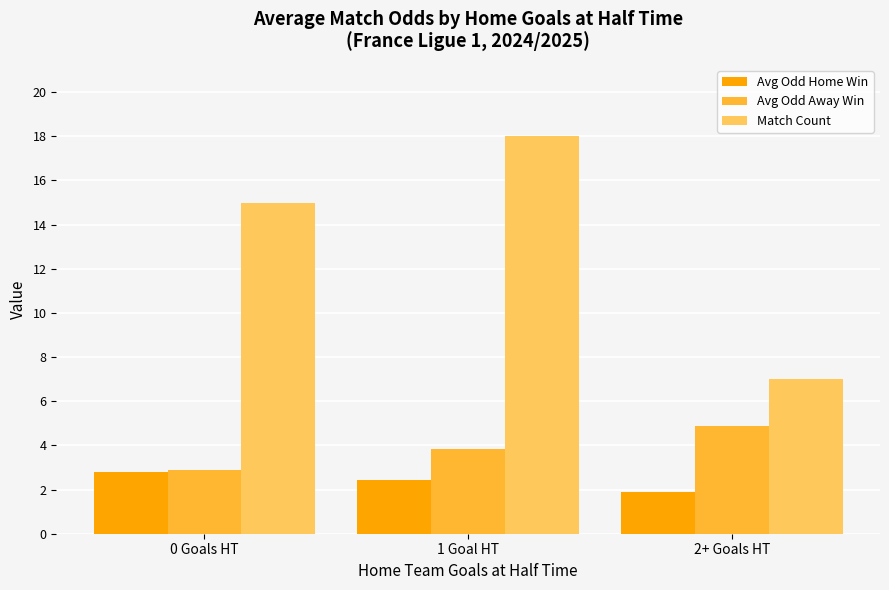

What is the total value across all series at 0 Goals HT?

20.7